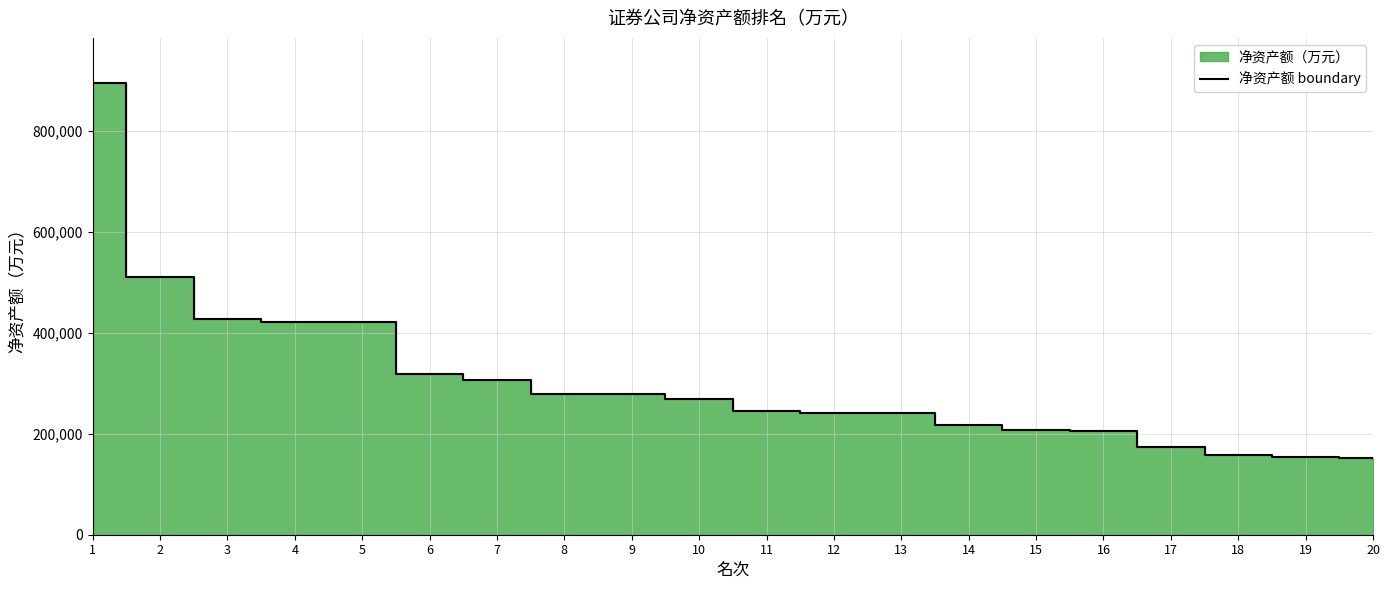

Reading right to left, list all the values displayed in this chart.

152675.8	153739.1	157187.8	174302.8	204800.2	206942.6	217383.2	240603.4	241019.4	244817.4	270073.6	278939.1	279636.9	305881.0	319373.8	420946.2	421901.4	427550.3	511572.9	895626.3